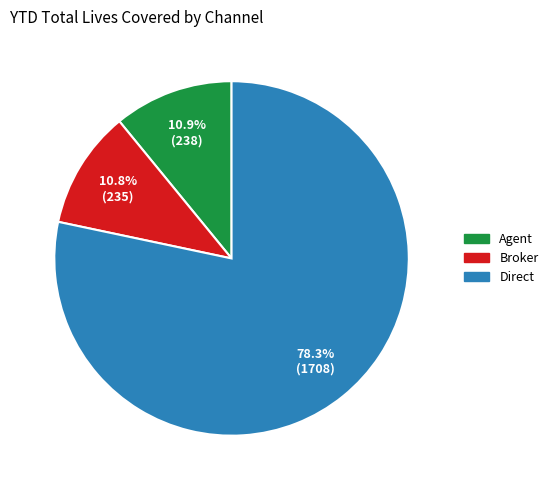

What is the largest slice in the pie chart?

Direct